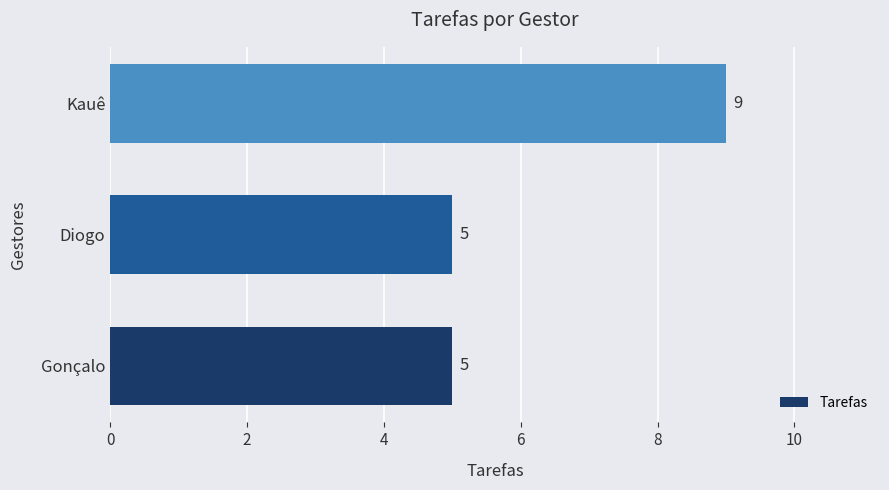

What is the difference between the maximum and minimum values?

4